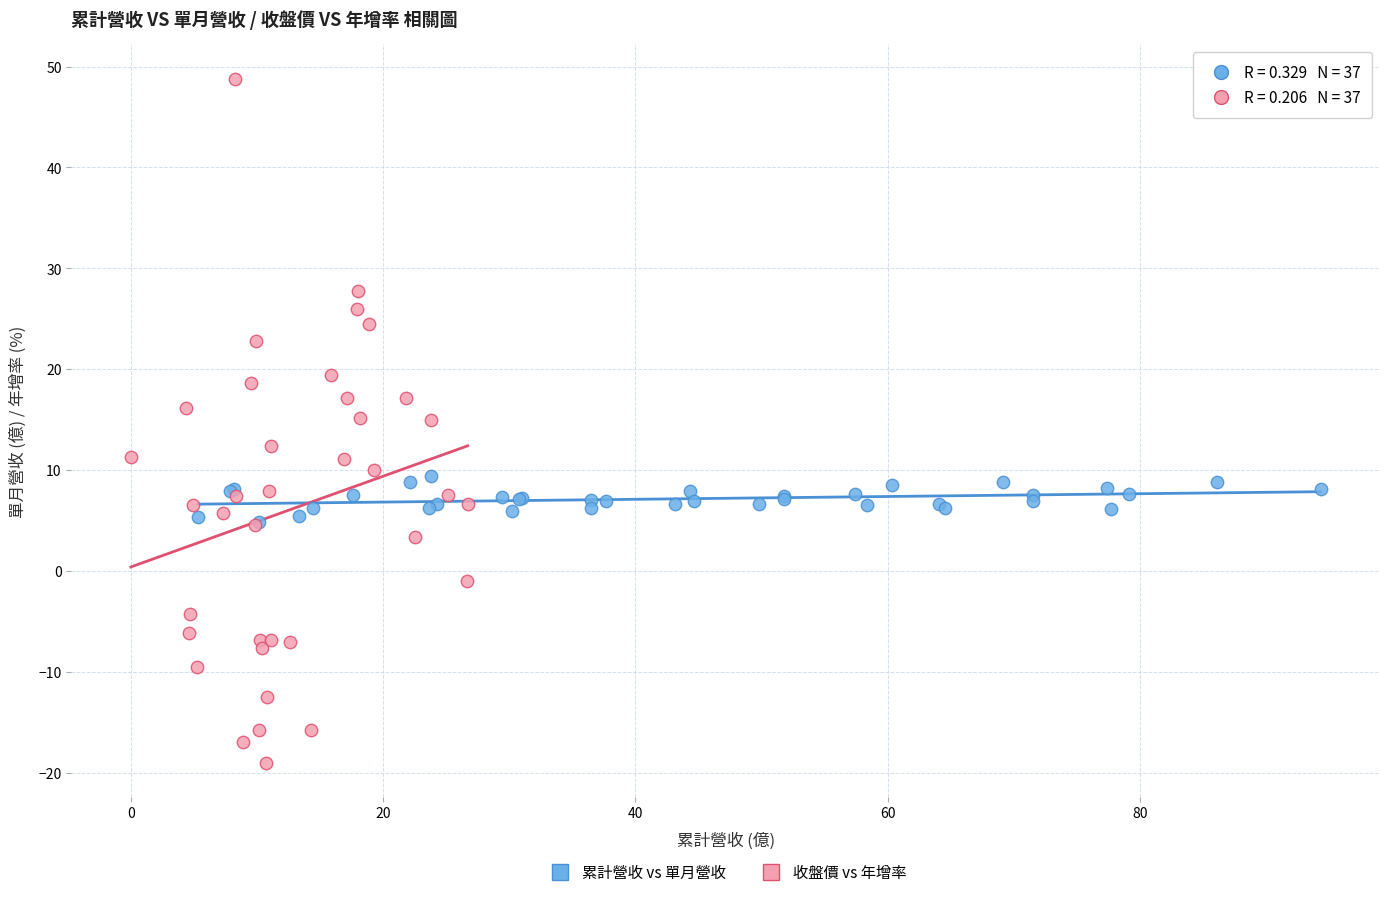

Which series reaches the minimum Y coordinate?

收盤價 vs 年增率